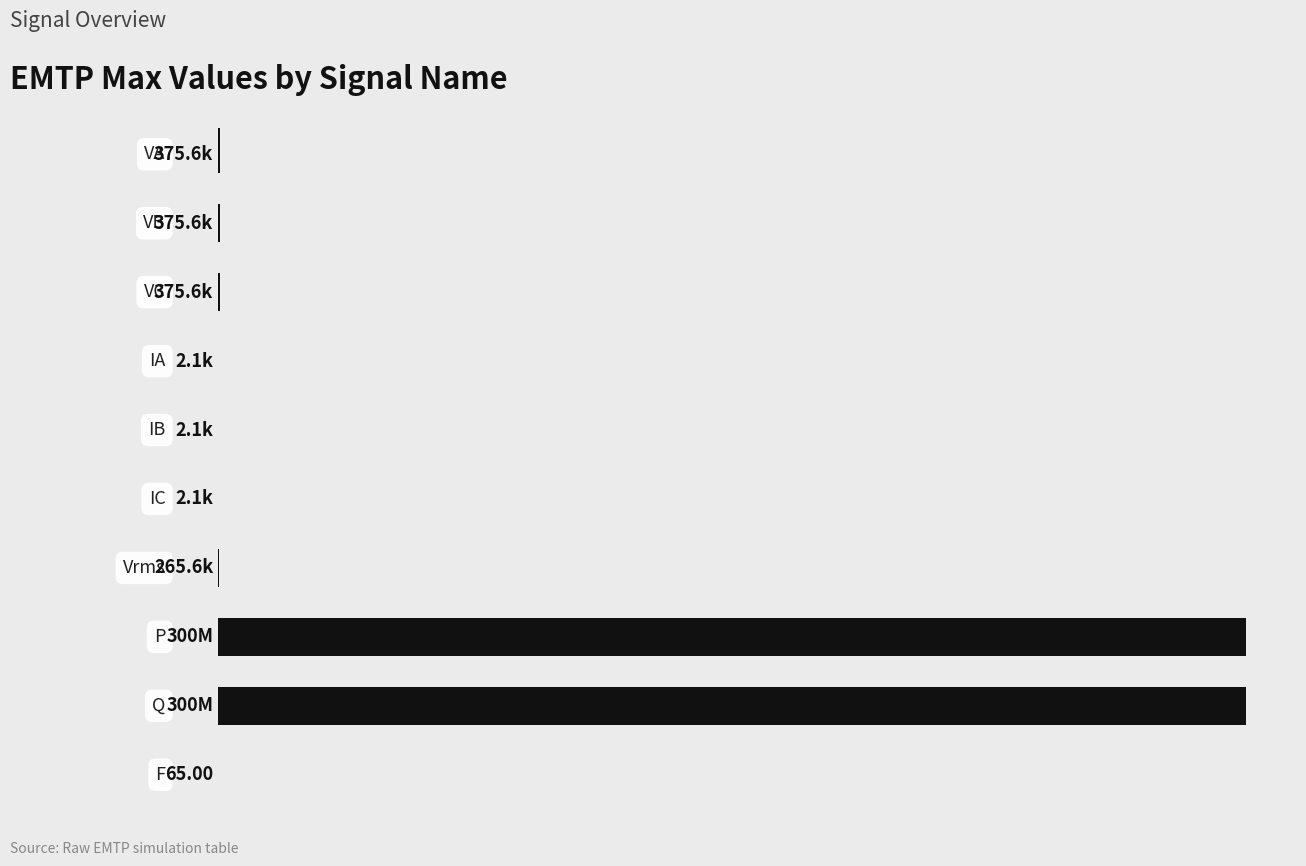

How many bars are there in total?

10